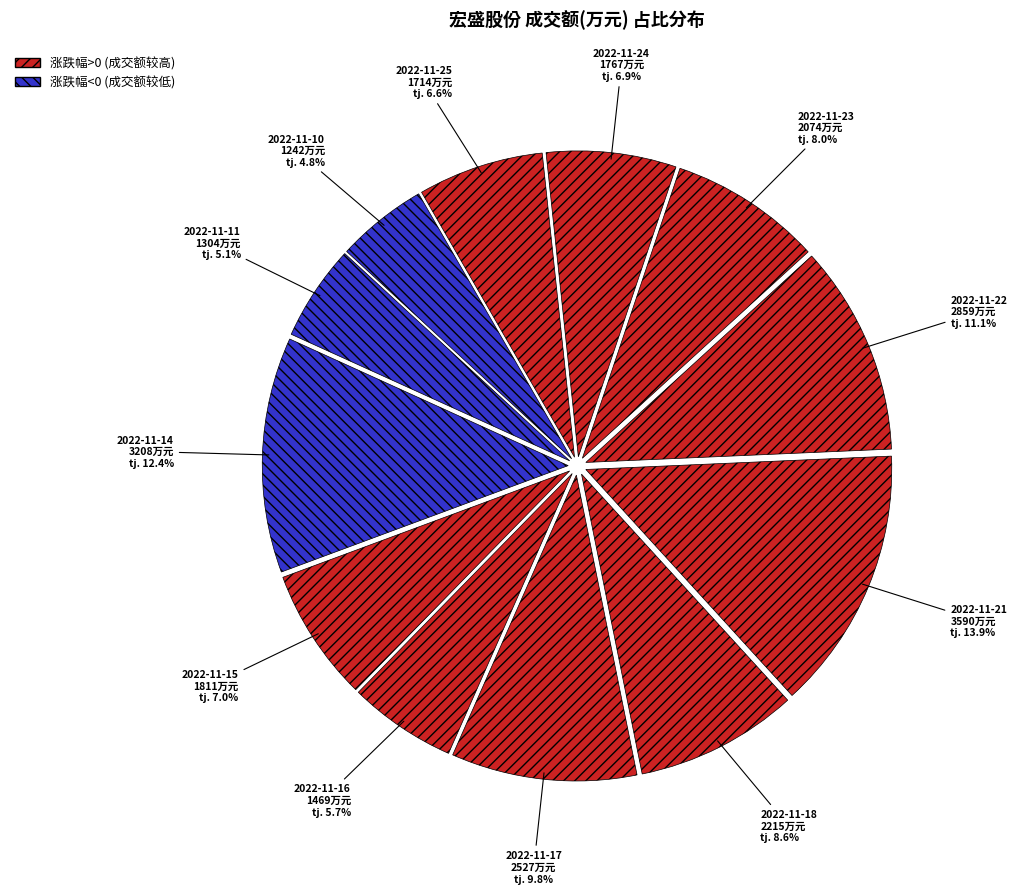

Count the number of slices in the pie.

12